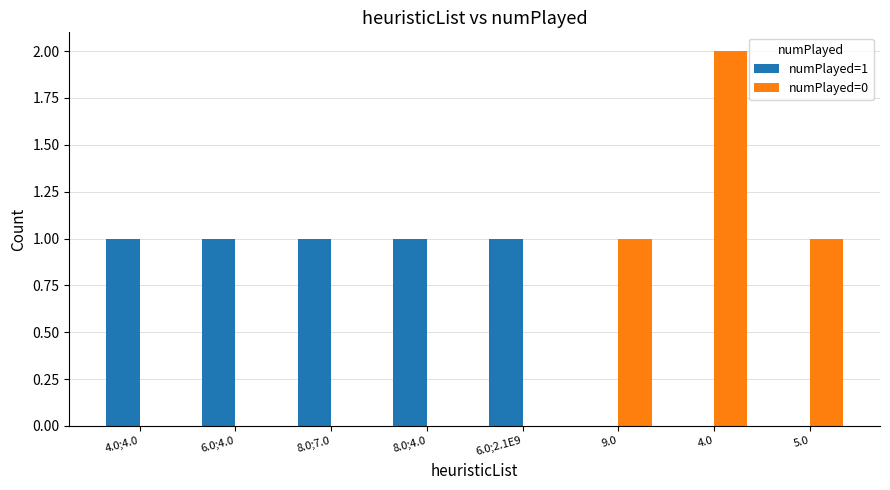

The numPlayed=1 series shows 2 at 6.0;4.0. True or false?

False